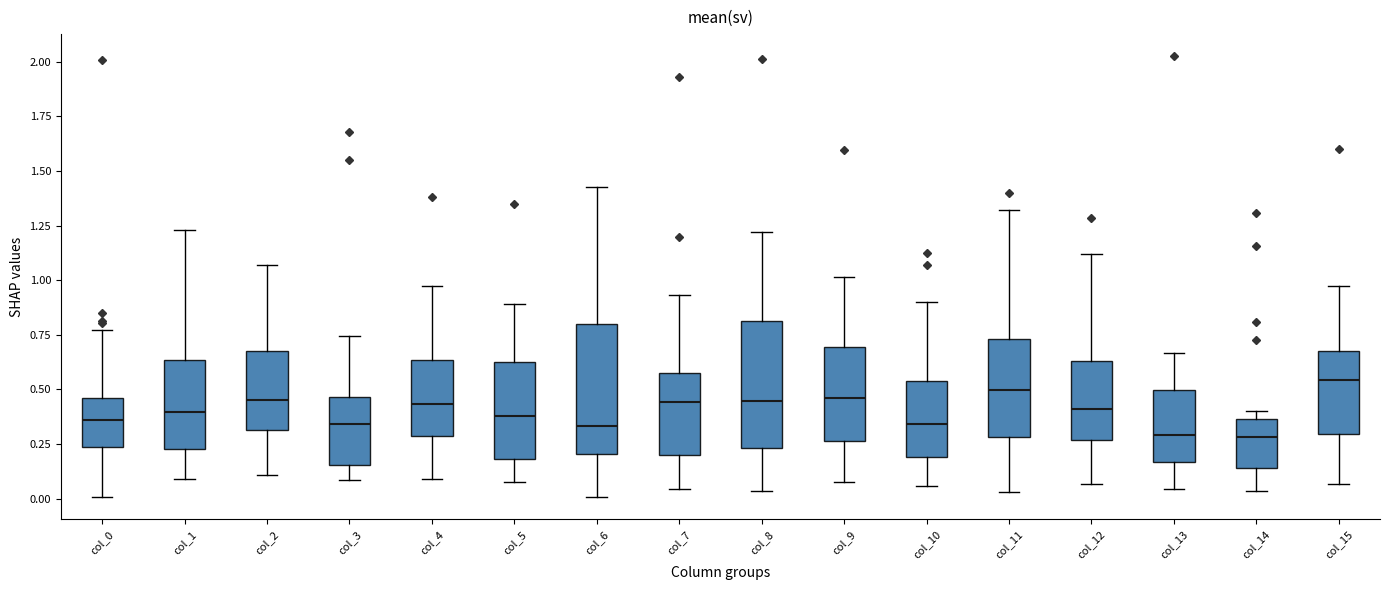

Where does the upper whisker of the box for col_1 end on the y-axis? The values are not printed on the chart, so give them approximately, as read against the axis.

1.25